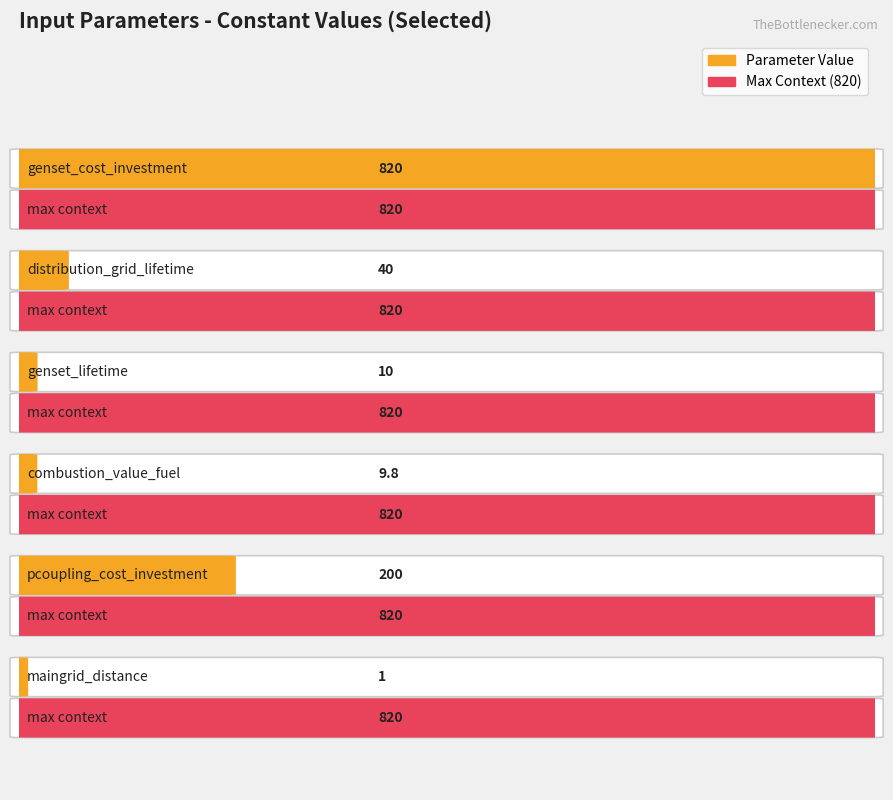

Is it true that the value at distribution_grid_cost_opex is 358.5?

False